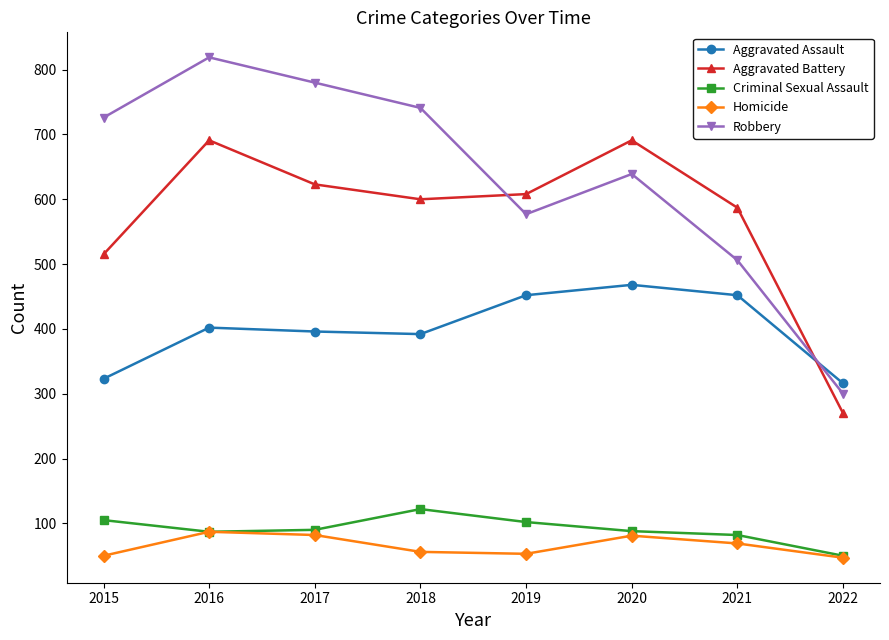

What are all the series names shown in the legend?

Aggravated Assault, Aggravated Battery, Criminal Sexual Assault, Homicide, Robbery